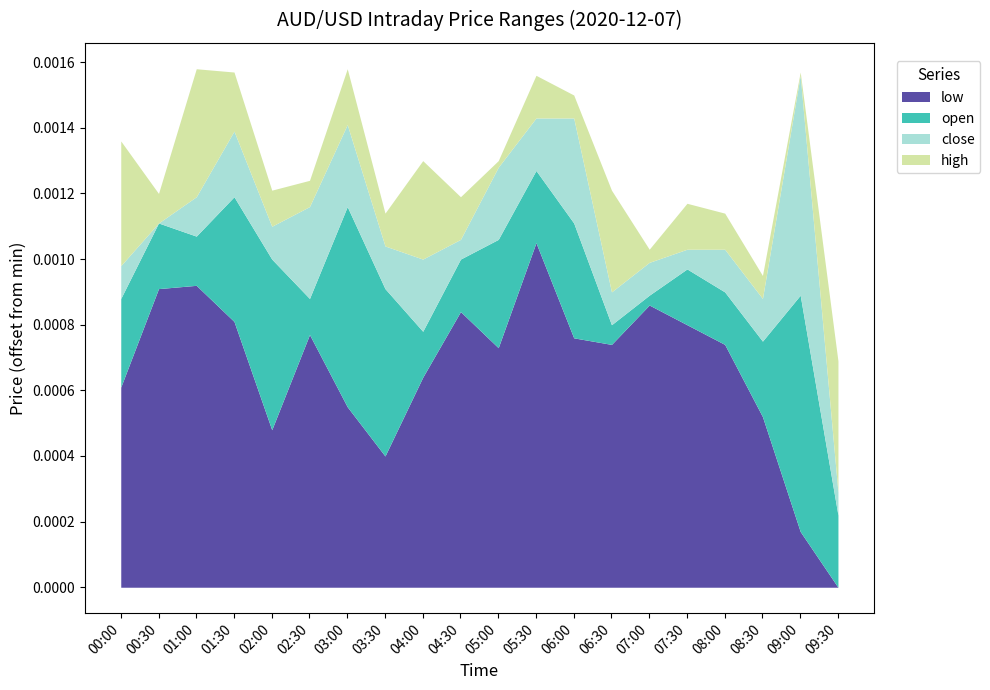

Count the open values in the range 0 to 1.

20